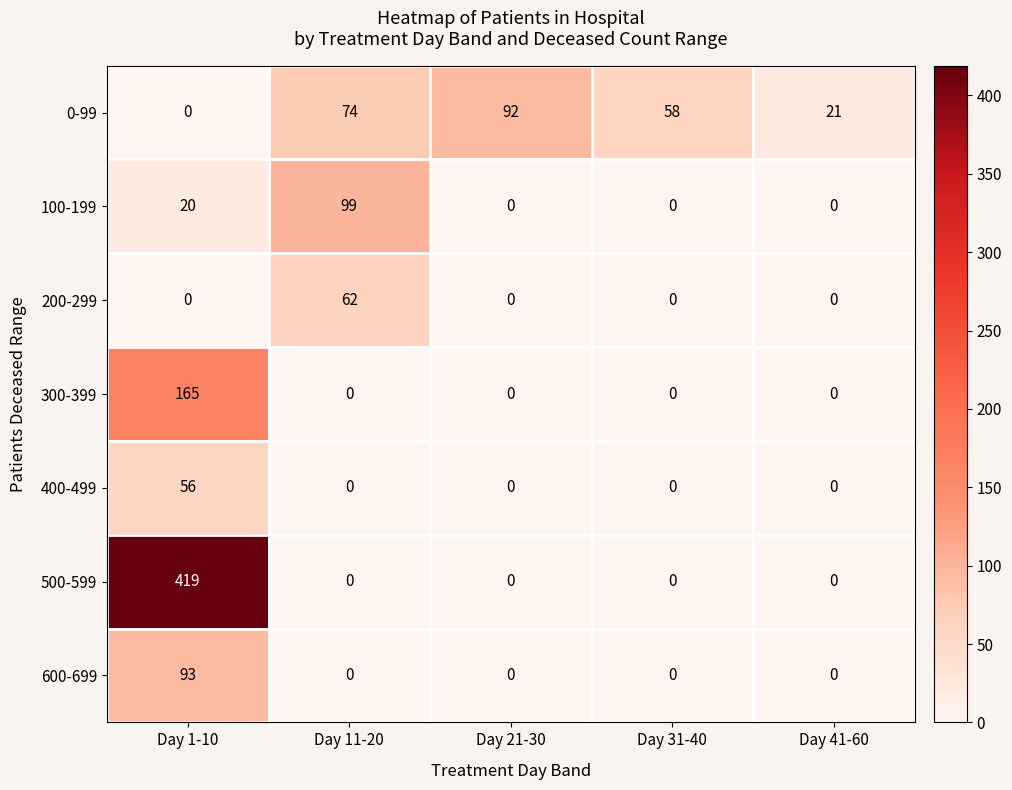

Is it true that 0-99 equals 21 at Day 41-60?

True